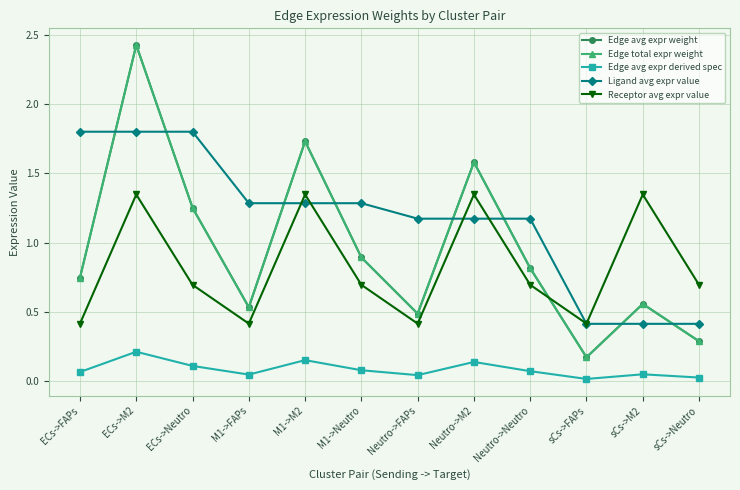

Where is the first local minimum for Receptor avg expr value?

M1->FAPs